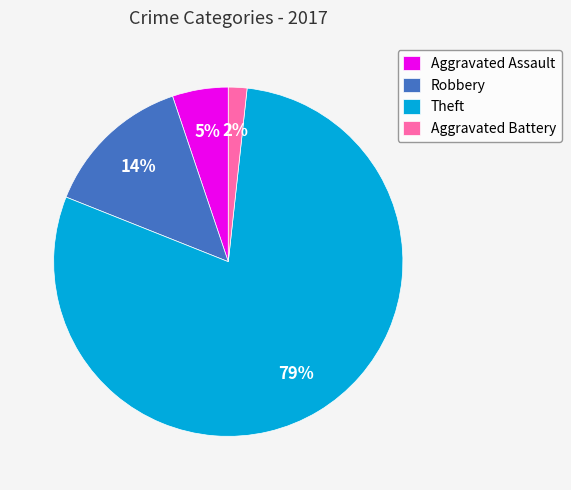

Rank the categories by value from highest to lowest.

Theft, Robbery, Aggravated Assault, Aggravated Battery